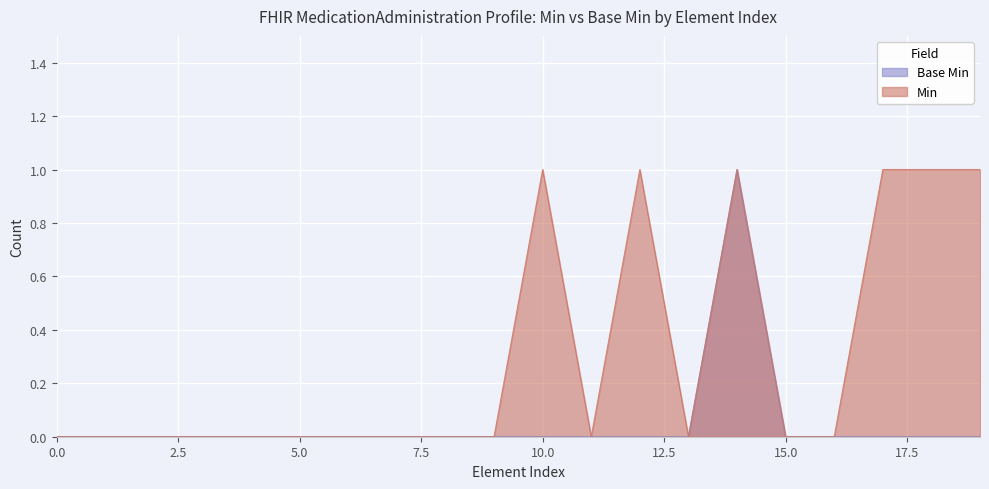

Is the value of Min at 0 greater than the value of Base Min at 0?

No